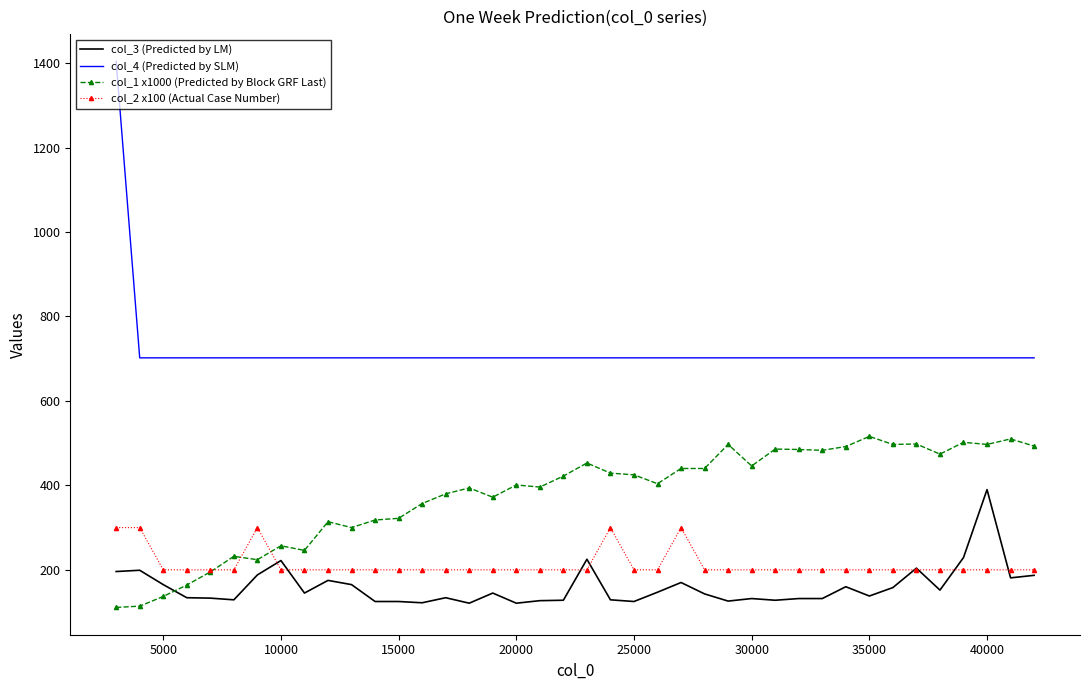

Which series has the largest total across all categories?

col_4 (Predicted by SLM)